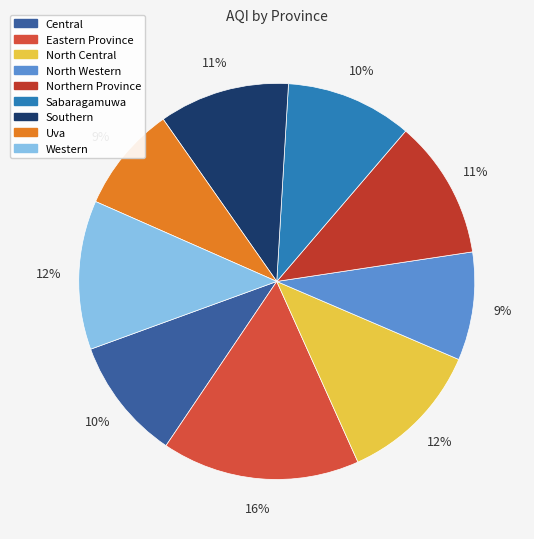

Between Southern and Central, which is larger?

Southern